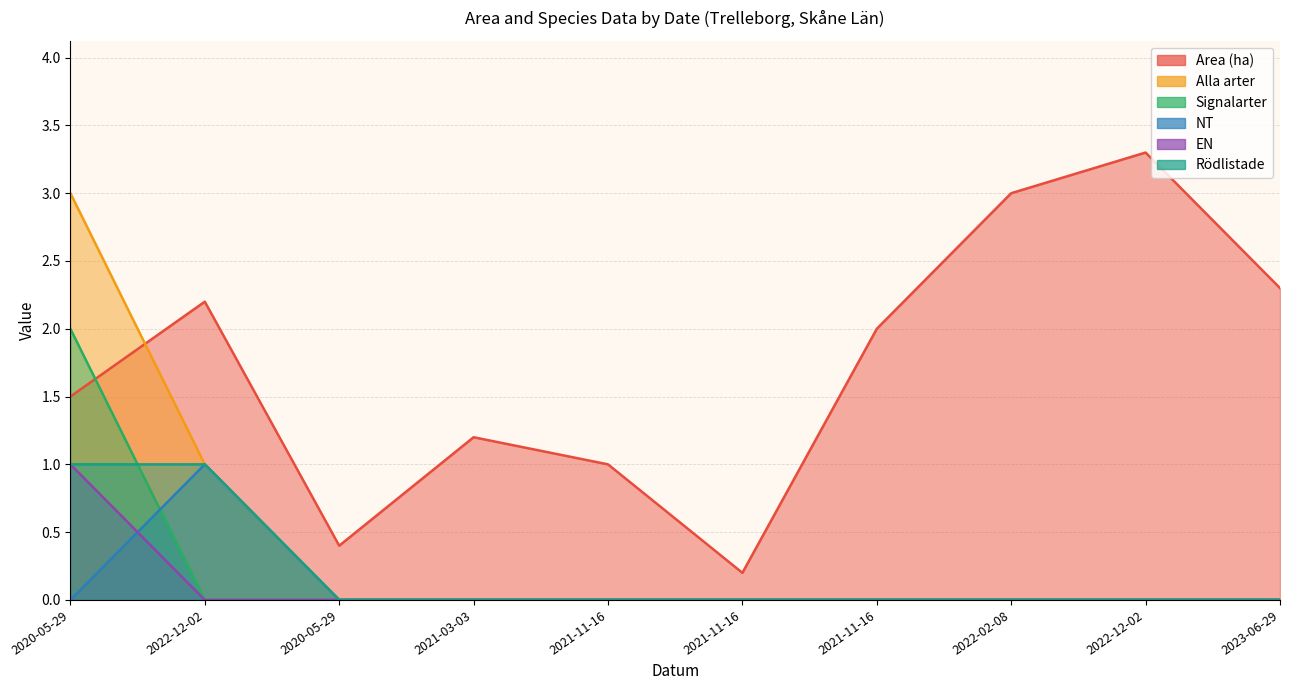

Count the number of categories in the chart.

10